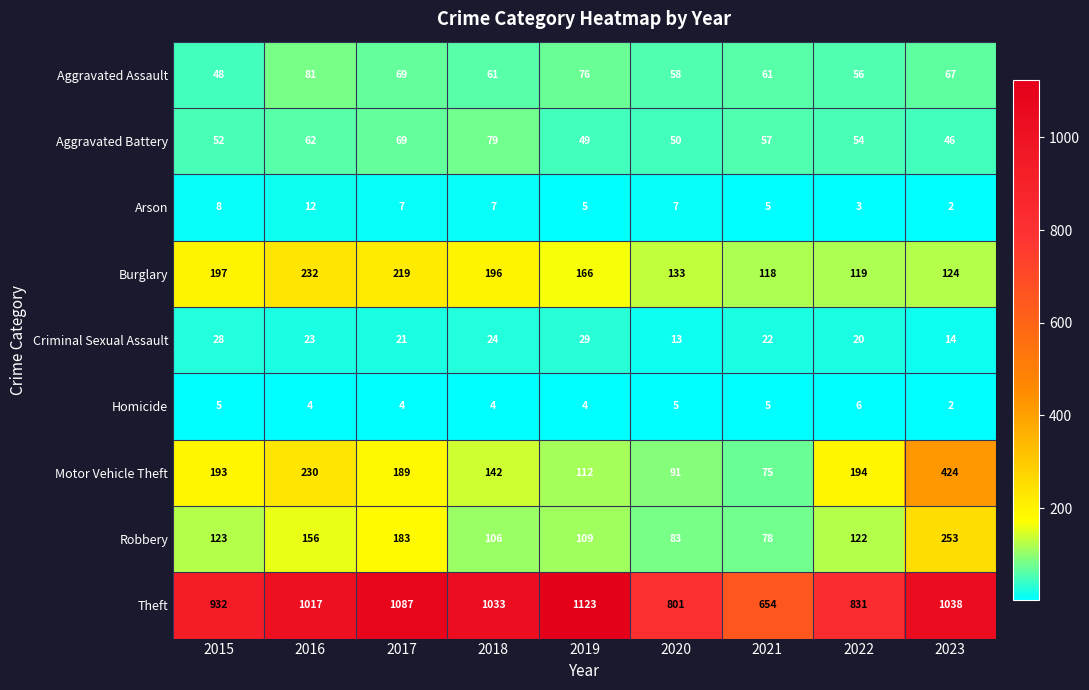

What is the total value across all series at 2019?

1673